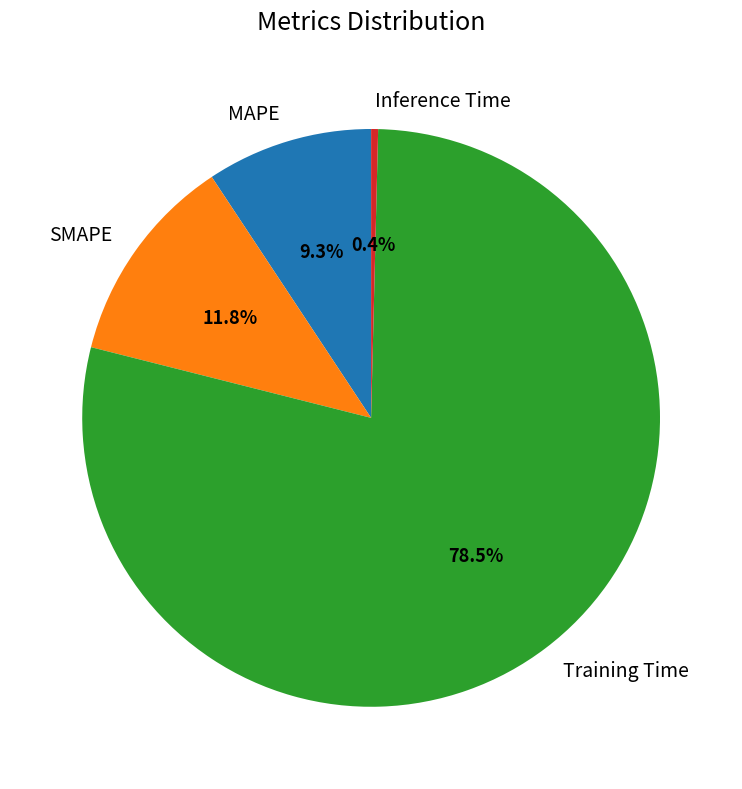

Which has a higher value, Inference Time or SMAPE?

SMAPE